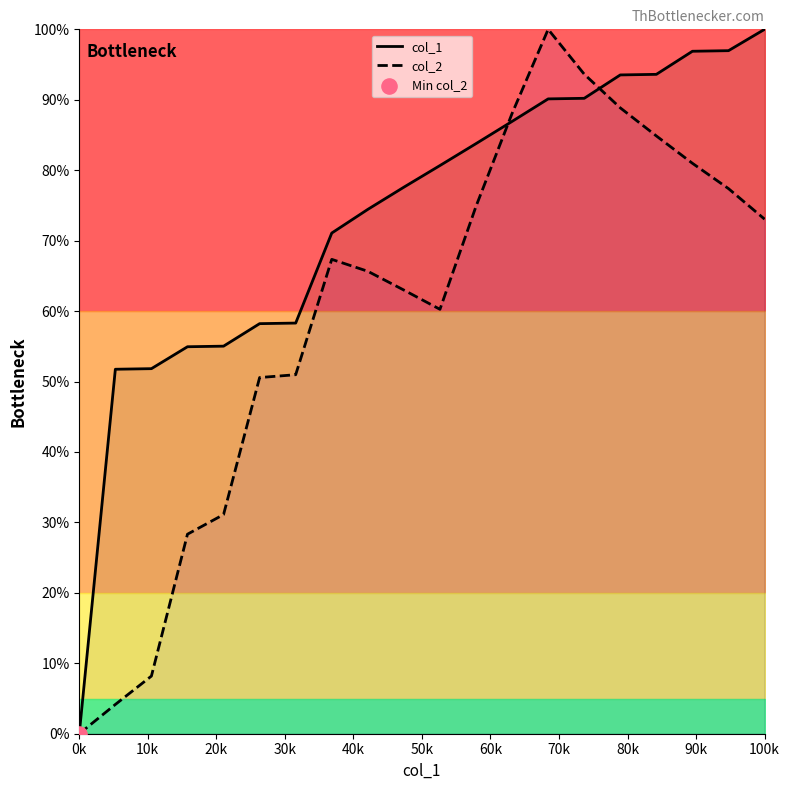

At which label does col_2 reach its minimum?

0k